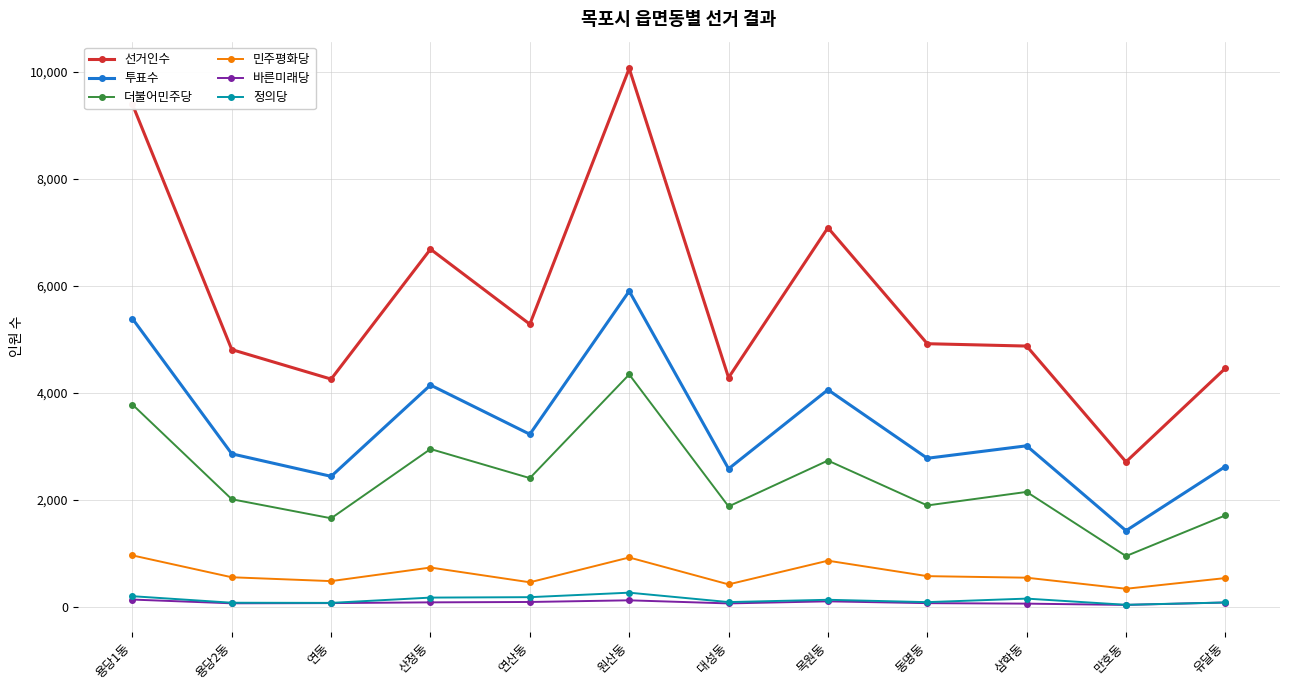

Between 산정동 and 목원동, which series saw the biggest shift?

선거인수